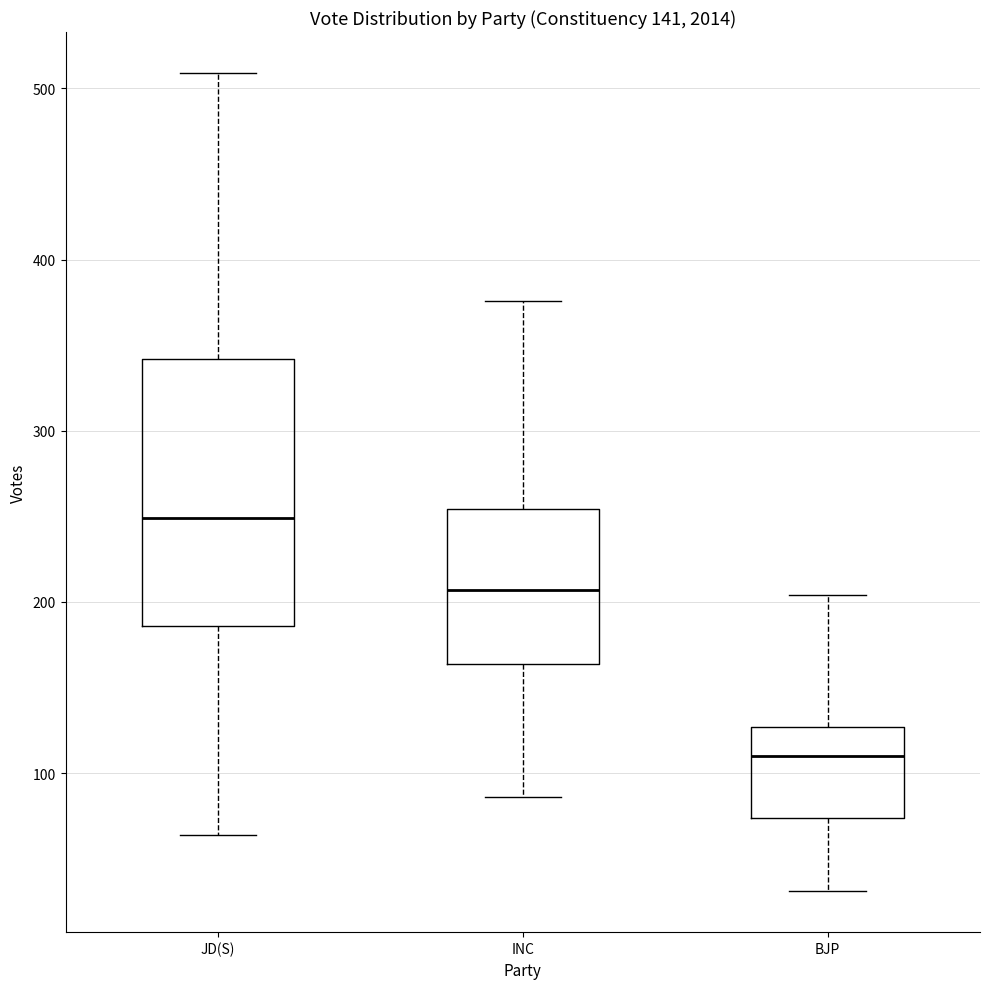

Comparing the boxes themselves (not the whiskers), which one is the tallest?

JD(S)